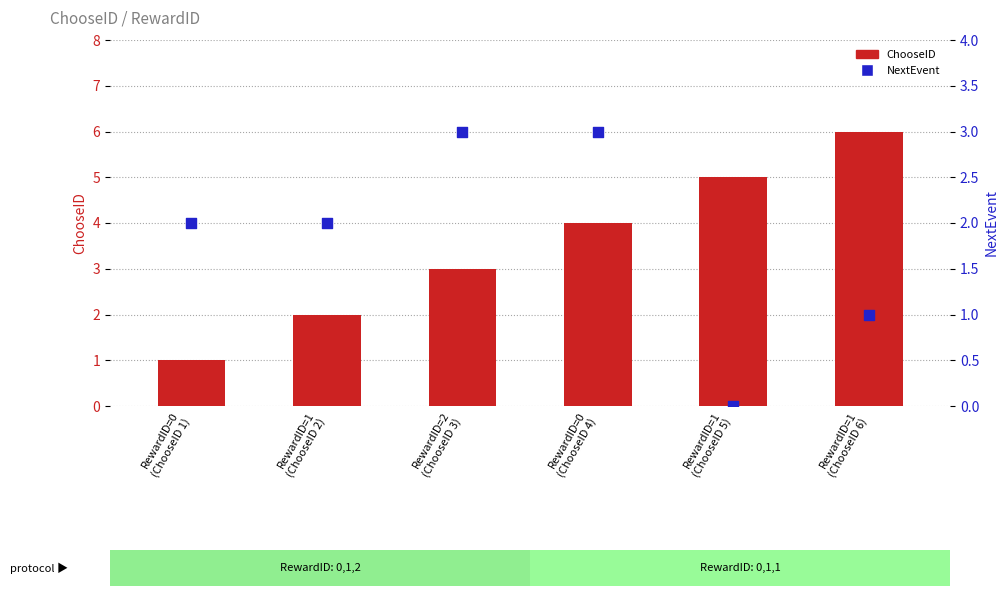

At which category is the sum across all series the highest?

RewardID=0
(ChooseID 4)